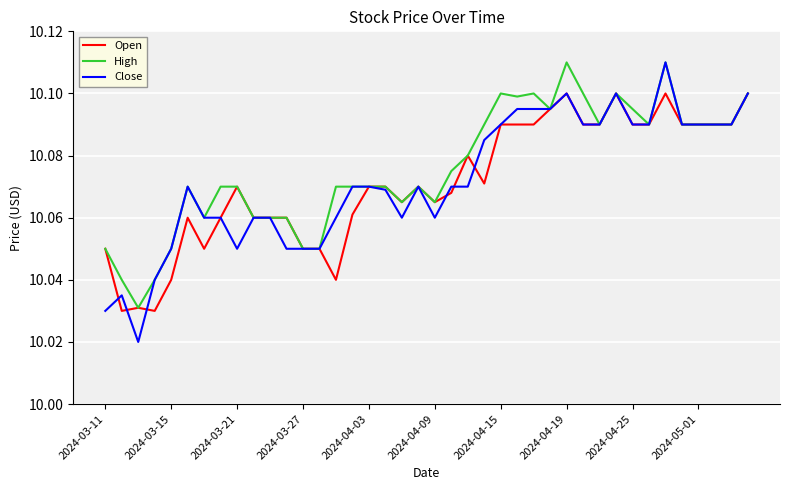

Which series has the widest spread of values?

Close